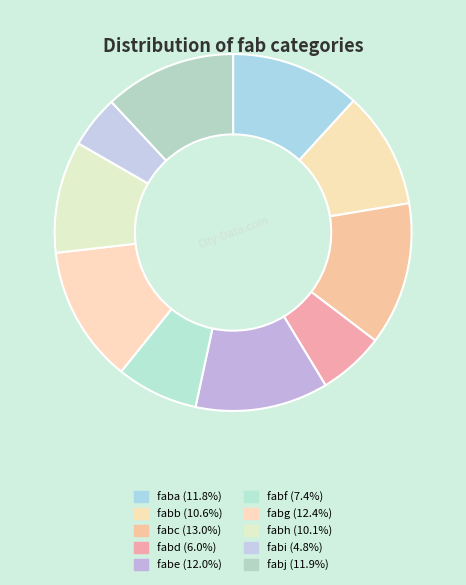

To the nearest percent, what portion does fabh represent?

10%